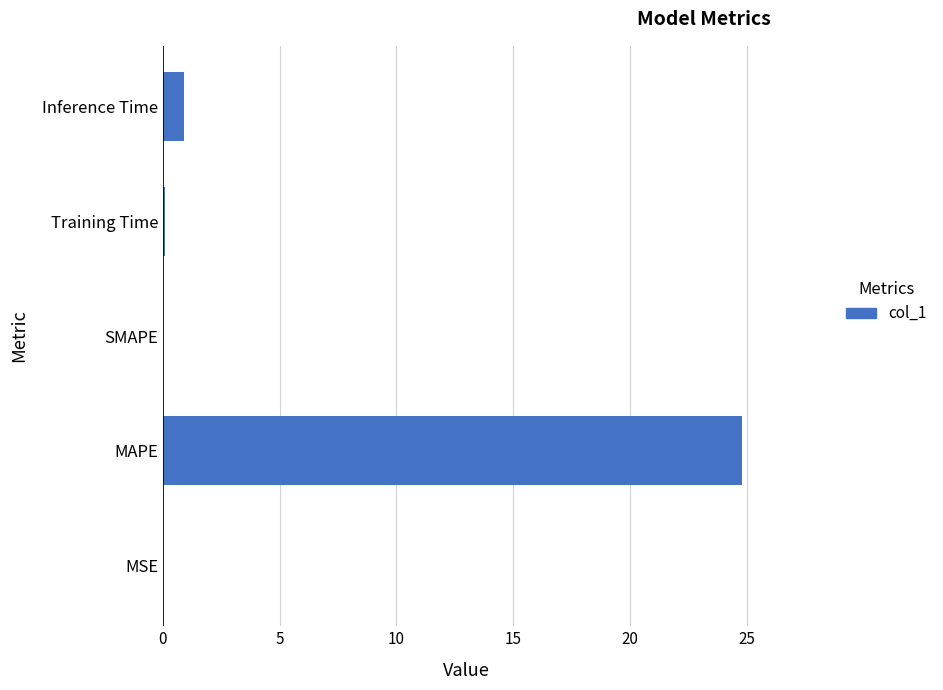

Are the bars grouped side by side (vs. stacked)?

No